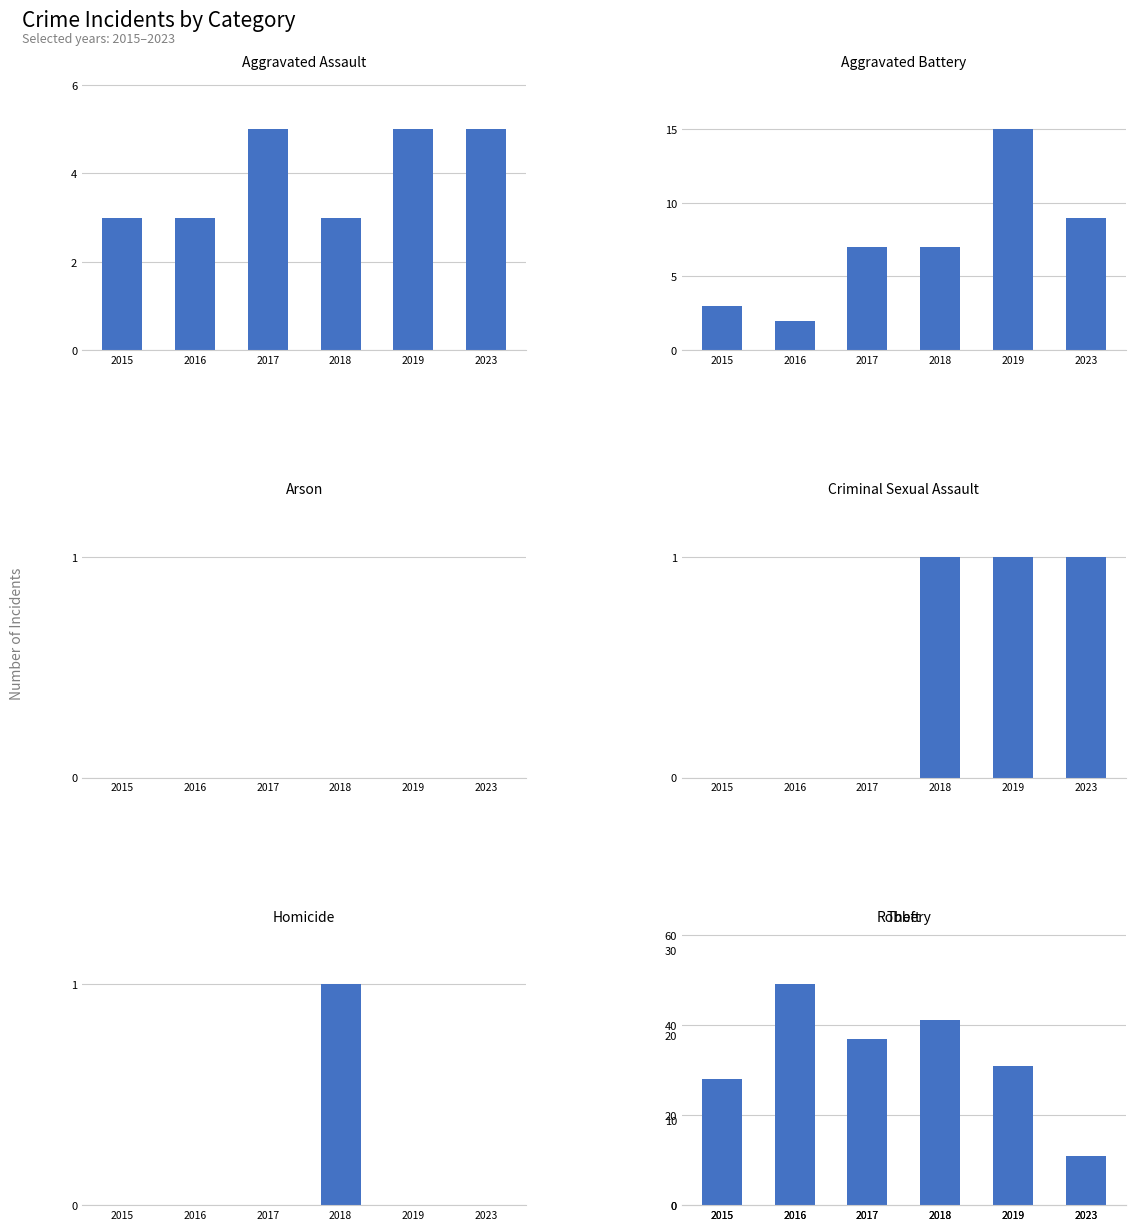

Is the value of 2018 at 5 greater than the value of 2017 at 2?

Yes